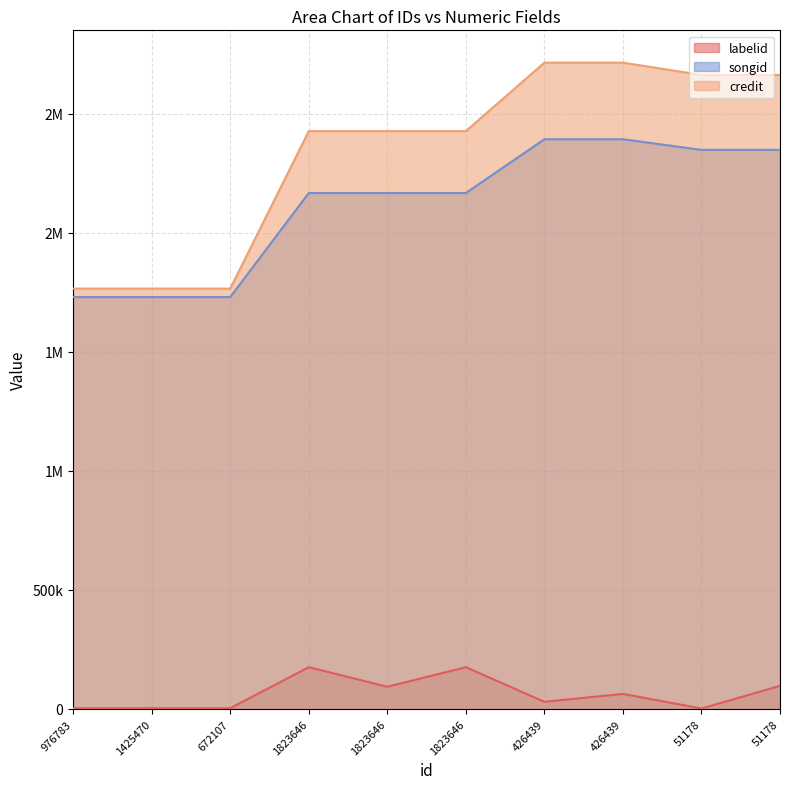

What is the label of the 2nd point from the left?

1425470